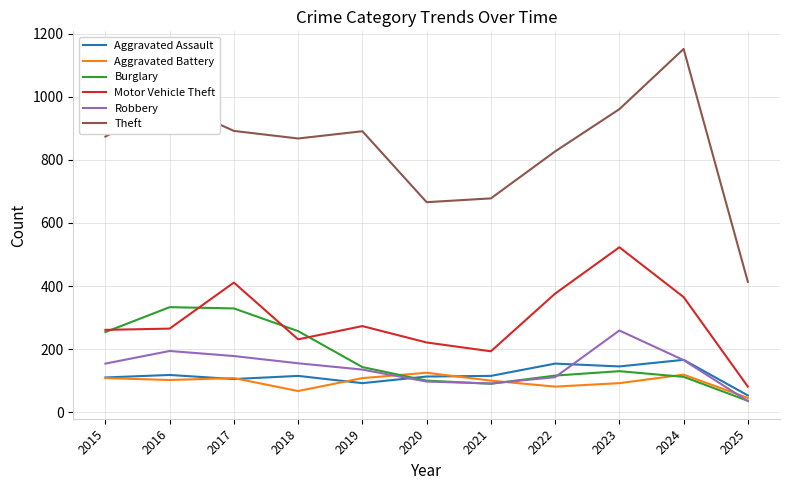

Which label corresponds to the largest value in the chart?

2024